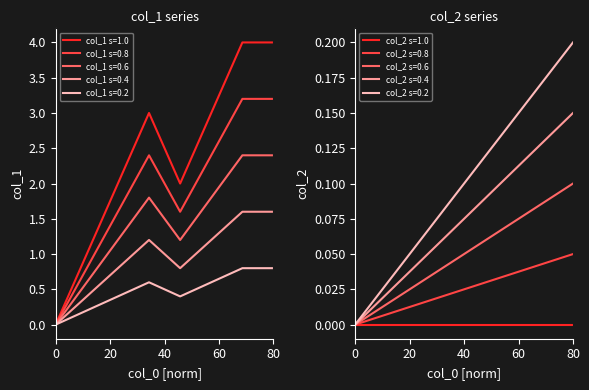

What is the maximum value for col_1 s=0.4?

1.6